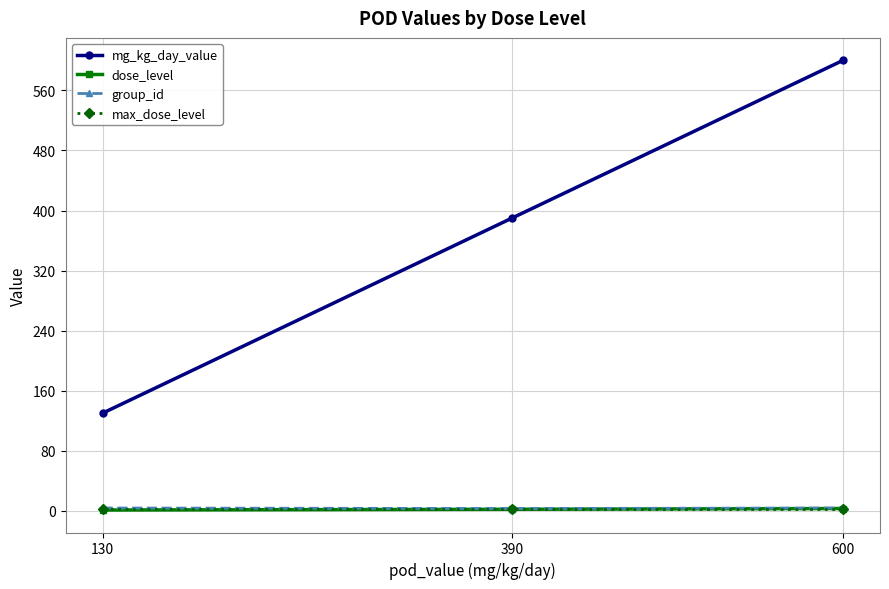

At how many categories does at least one series exceed 355?

2